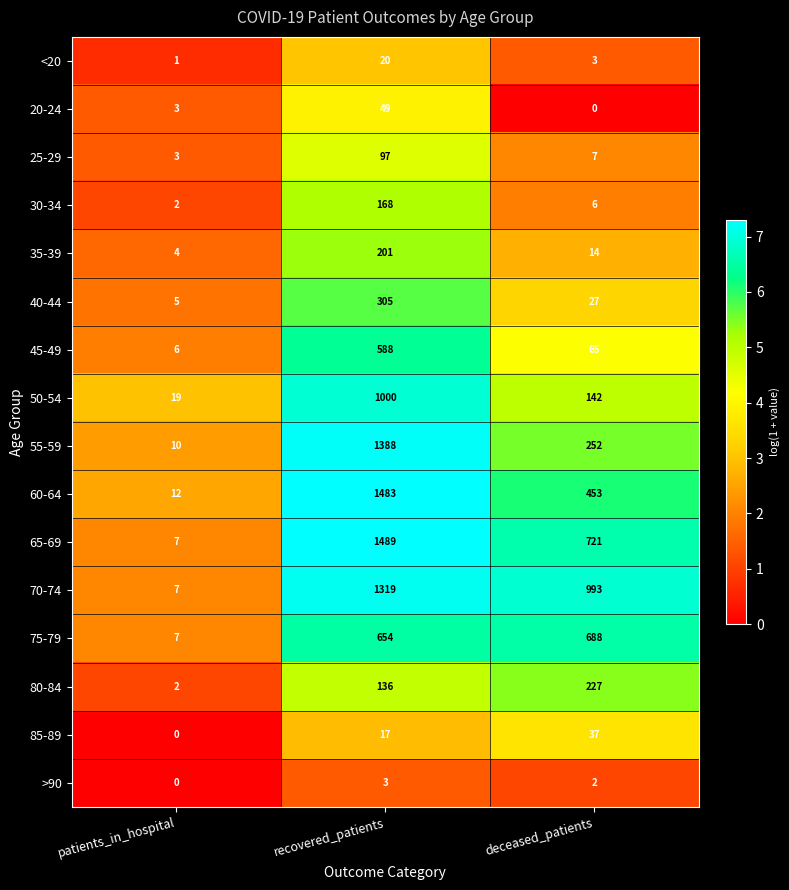

Rank the series at recovered_patients from highest to lowest value.

65-69, 60-64, 55-59, 70-74, 50-54, 75-79, 45-49, 40-44, 35-39, 30-34, 80-84, 25-29, 20-24, <20, 85-89, >90